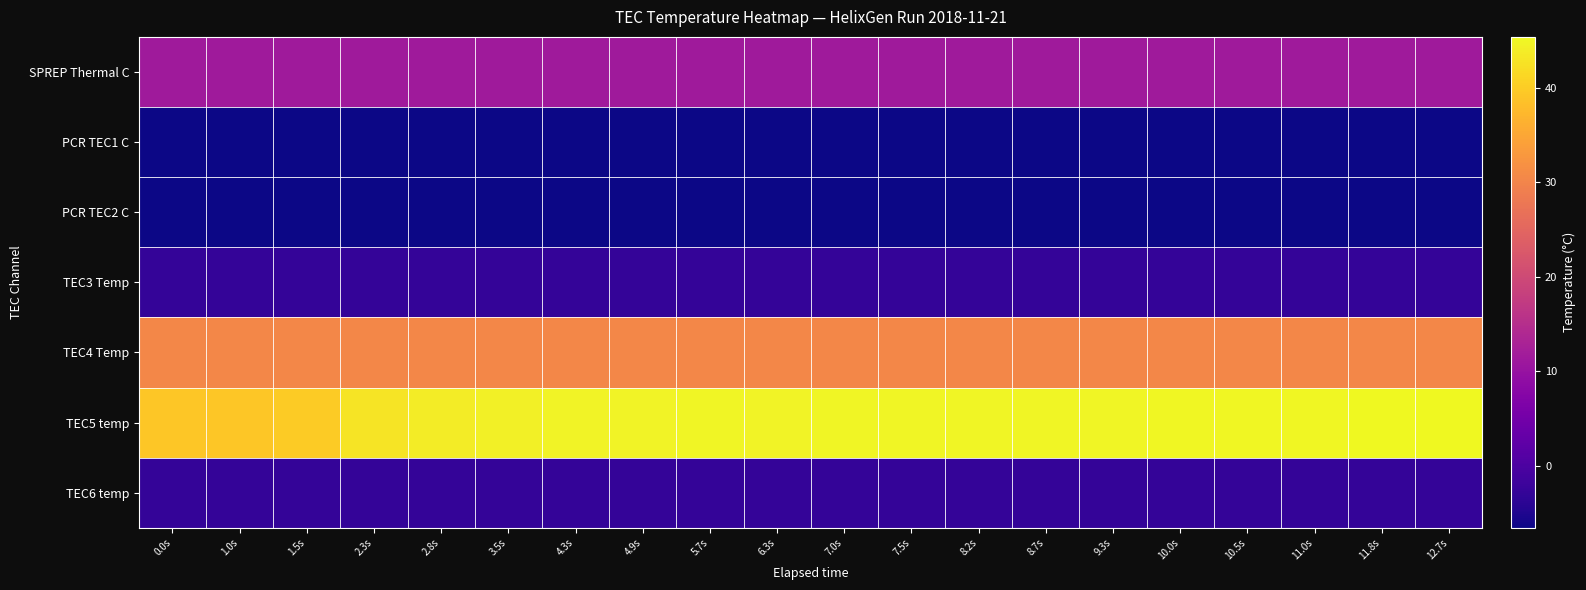

List the series in order of their peak value, lowest first.

PCR TEC1 C, PCR TEC2 C, TEC3 Temp, TEC6 temp, SPREP Thermal C, TEC4 Temp, TEC5 temp